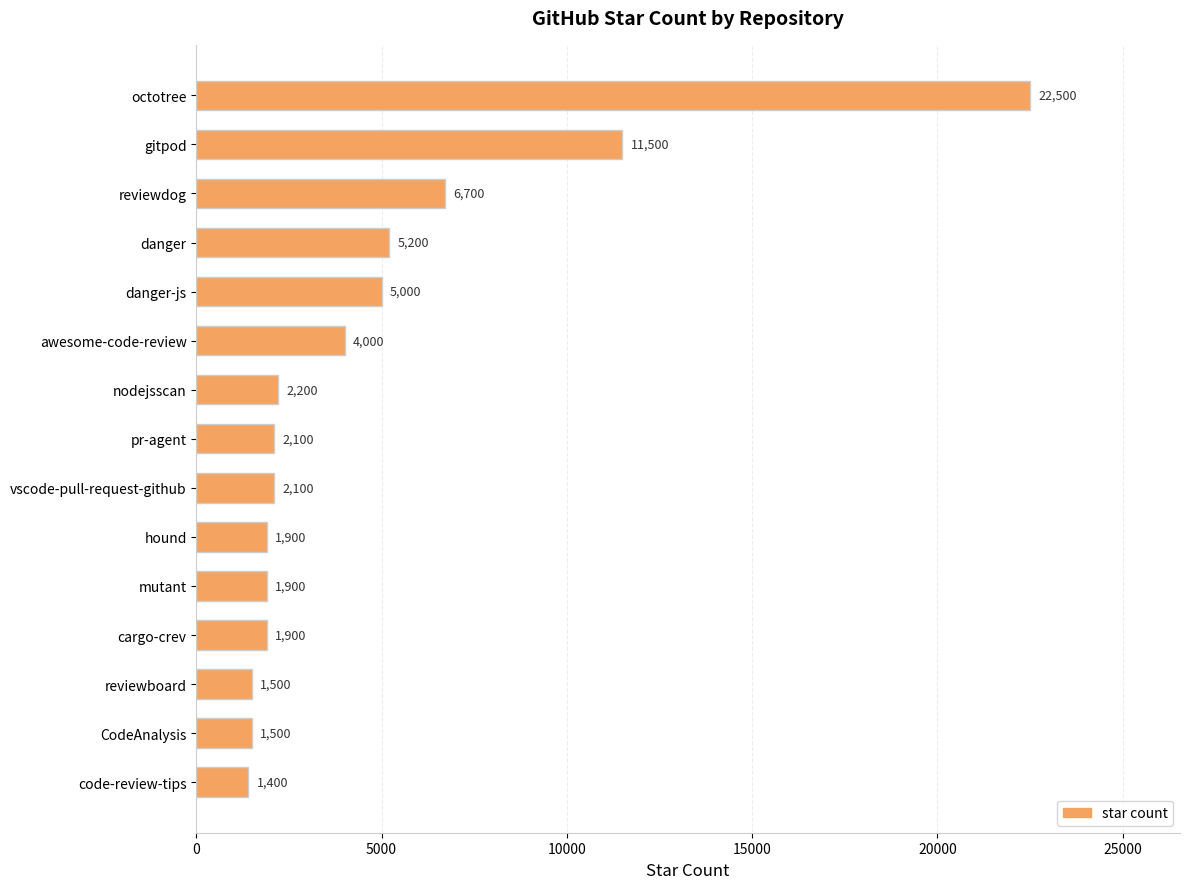

How many data points are less than 2100?

6